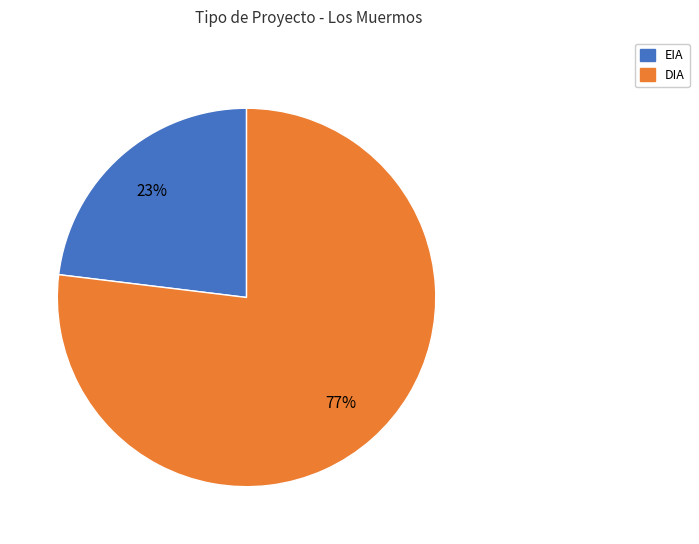

To the nearest percent, what is the average slice percentage?

50%